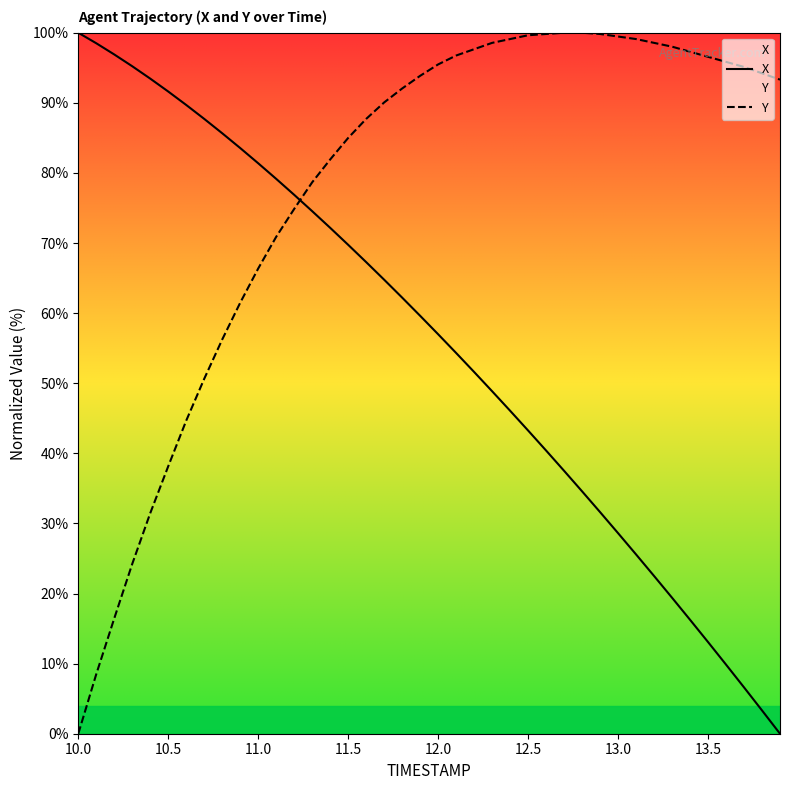

The Y series shows 0.0 at 10.0. True or false?

True